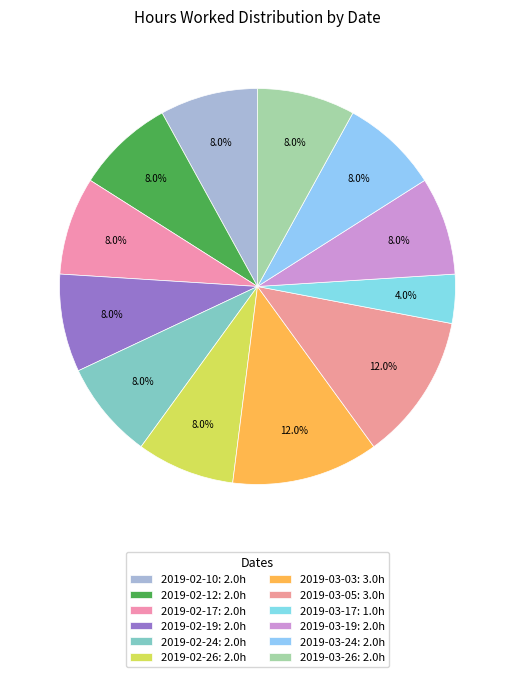

How many segments does this pie chart have?

12